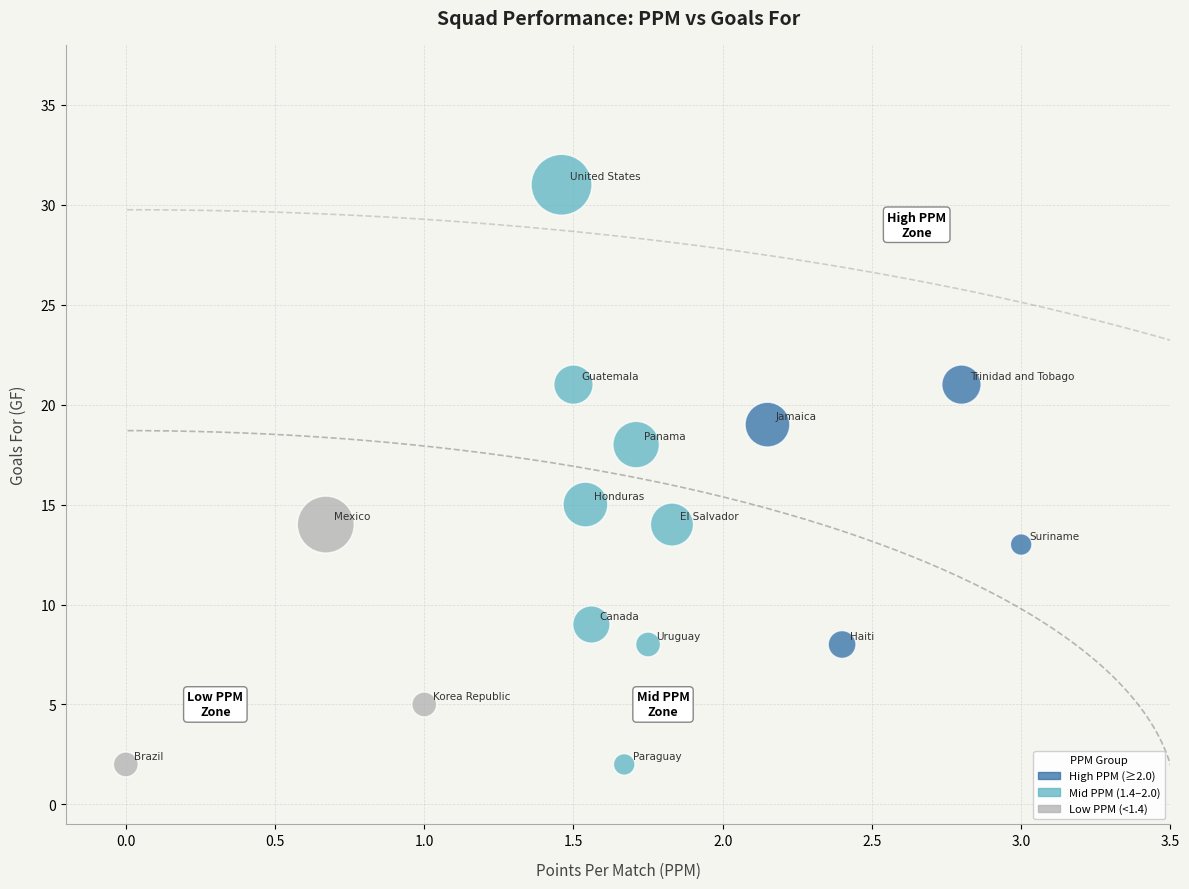

What Y value in the scatter plot is closest to 16?

15